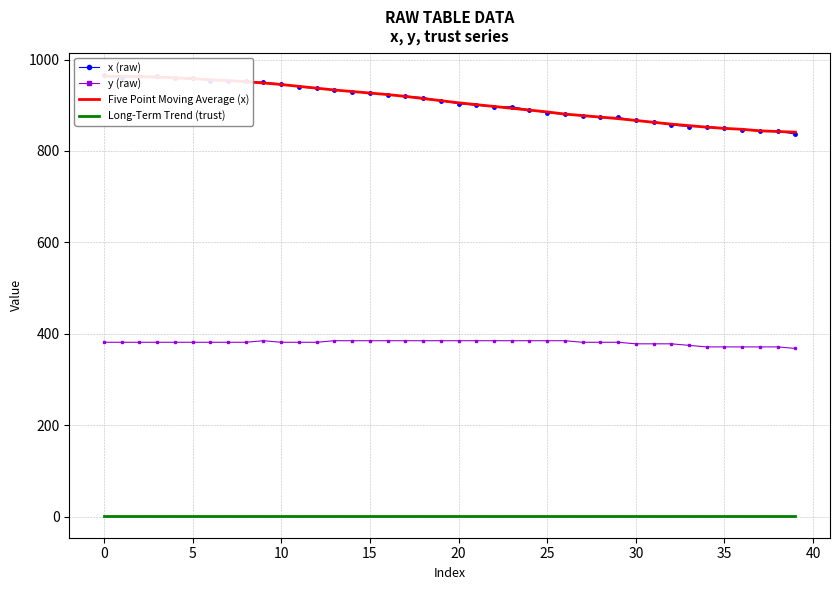

What are all the series names shown in the legend?

x (raw), y (raw), Five Point Moving Average (x), Long-Term Trend (trust)